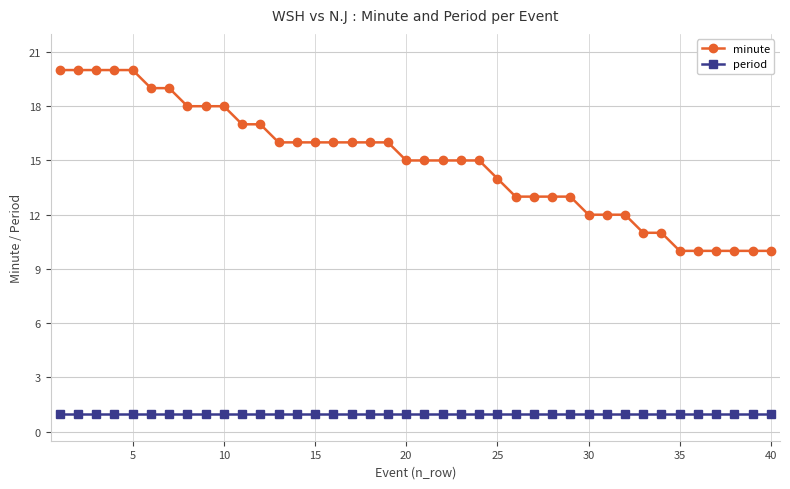

Does the chart display data point markers on the line(s)?

Yes